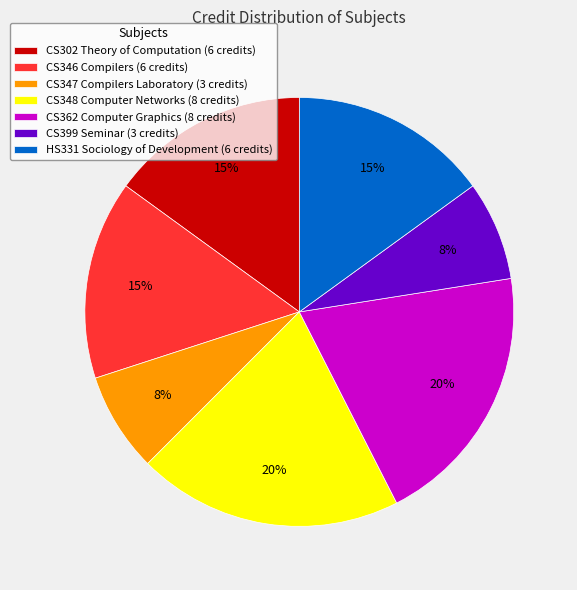

Is the sum of CS347 Compilers Laboratory (3 credits) and CS362 Computer Graphics (8 credits) greater than half?

No